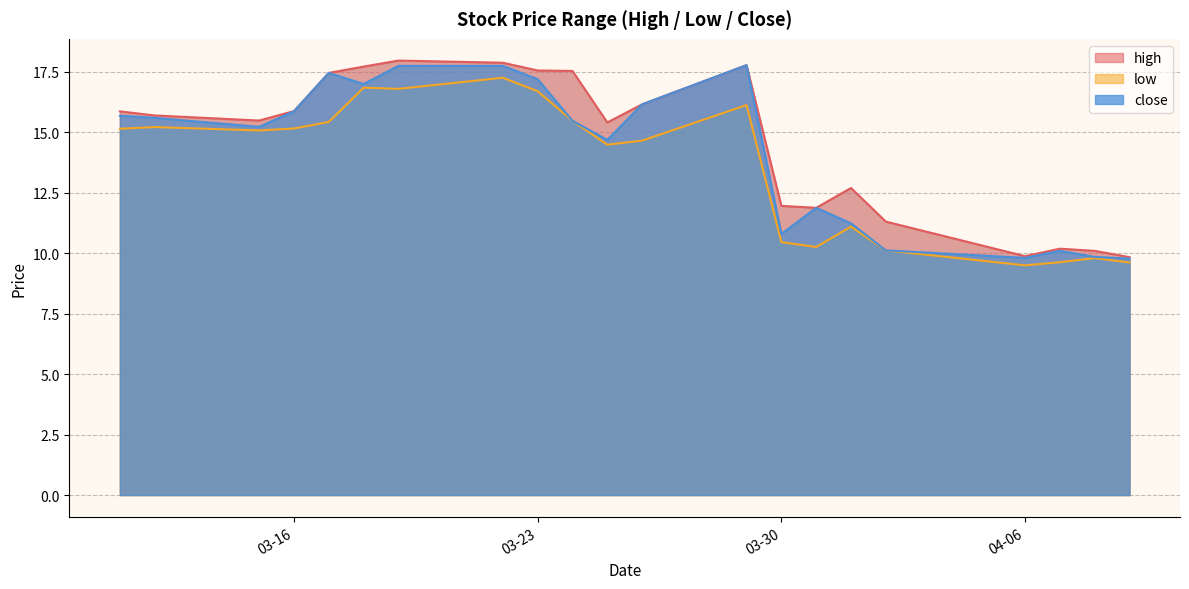

Where is the first local minimum for high?

2021-03-15